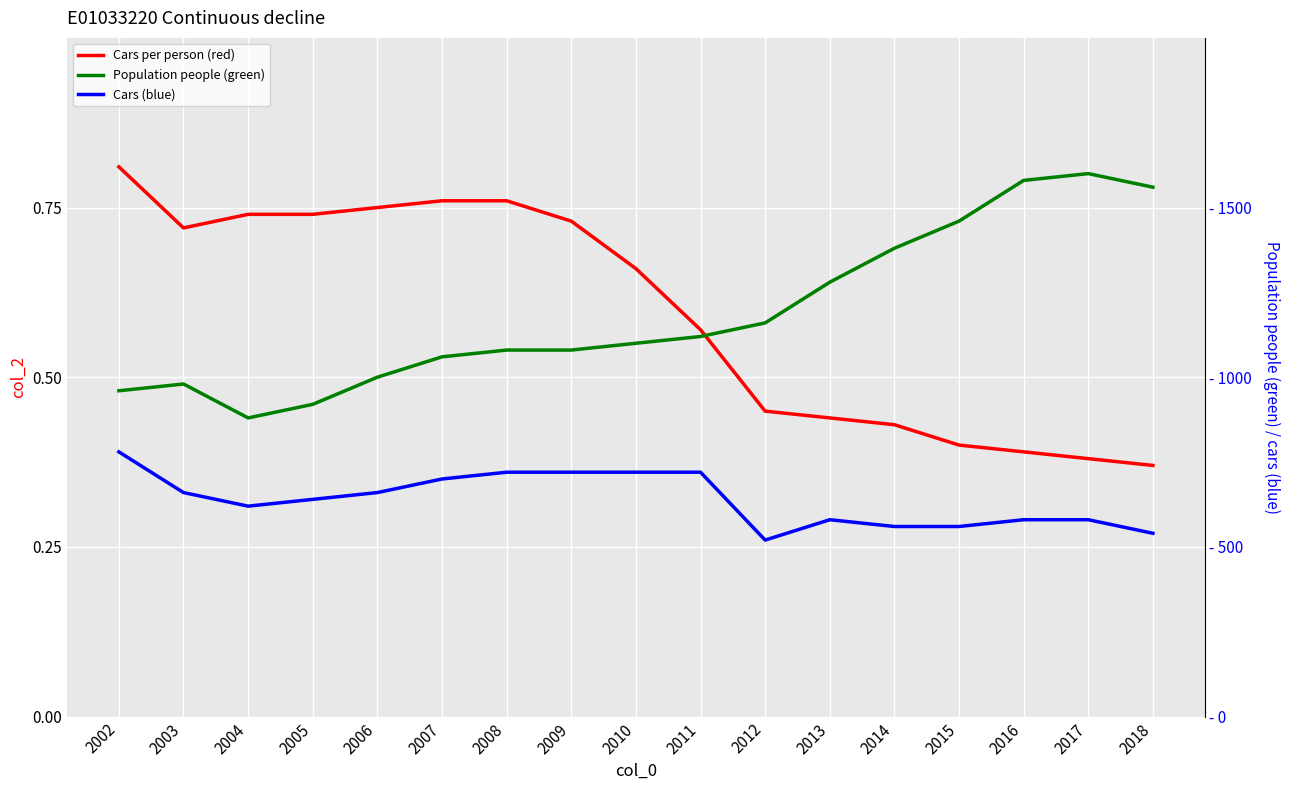

List the labels in order of Cars (blue) value, smallest first.

2012, 2018, 2014, 2015, 2013, 2016, 2017, 2004, 2005, 2003, 2006, 2007, 2008, 2009, 2010, 2011, 2002